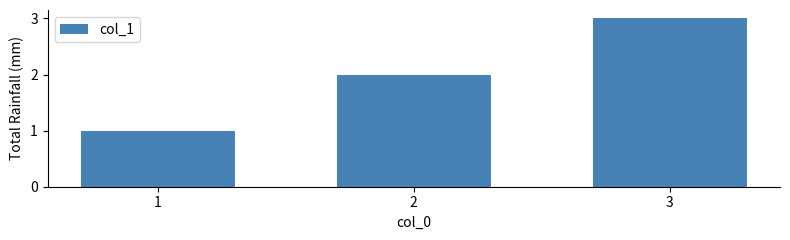

What is the approximate value at 3?

3